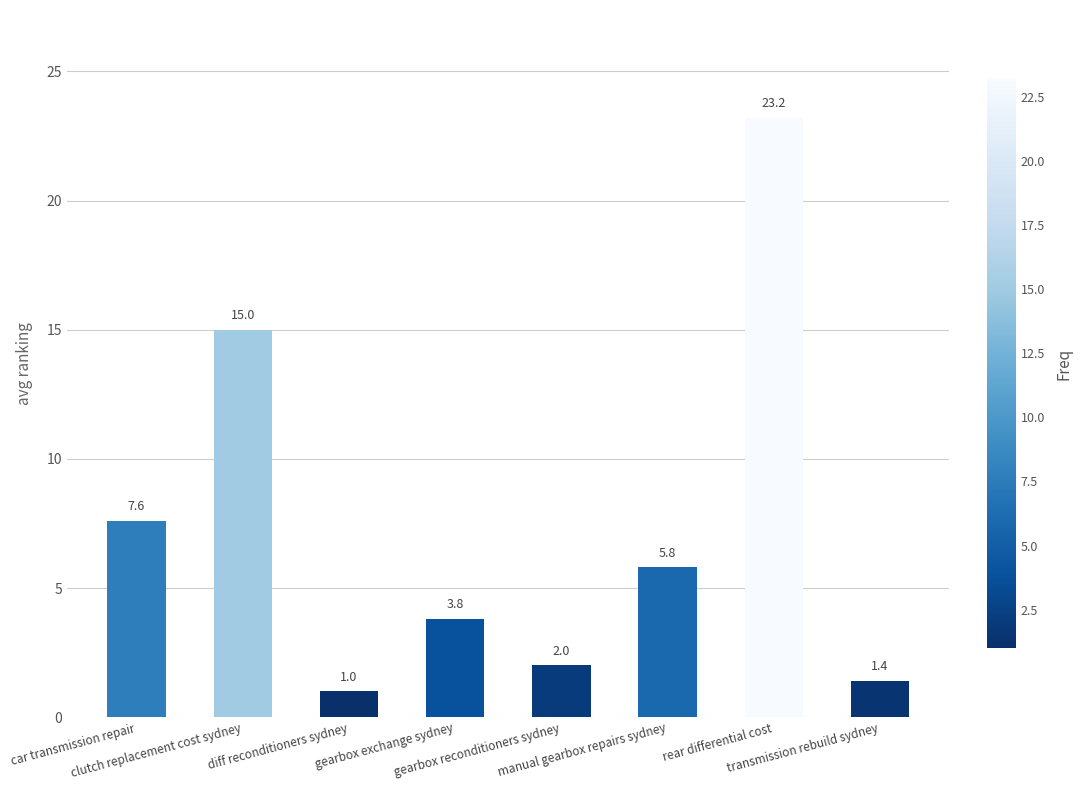

What is the difference between the maximum and minimum values?

22.2